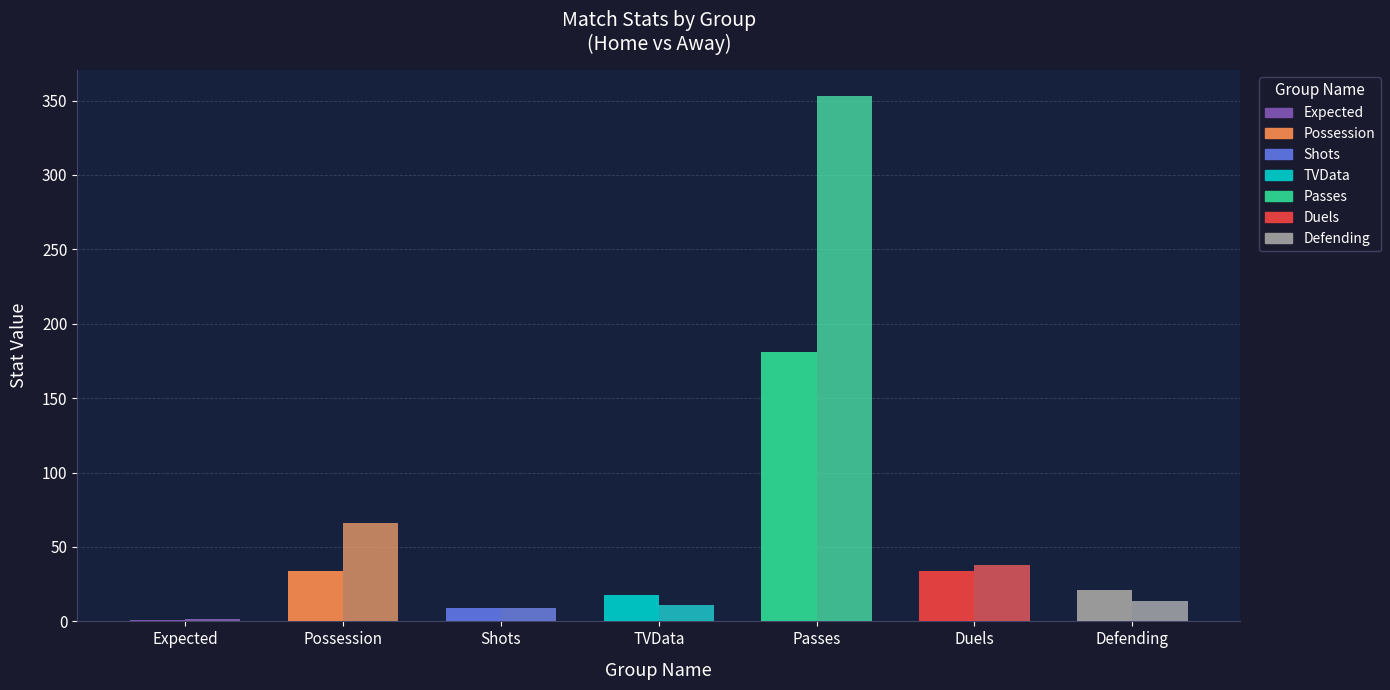

What is the total value across all series at Possession?

100.0